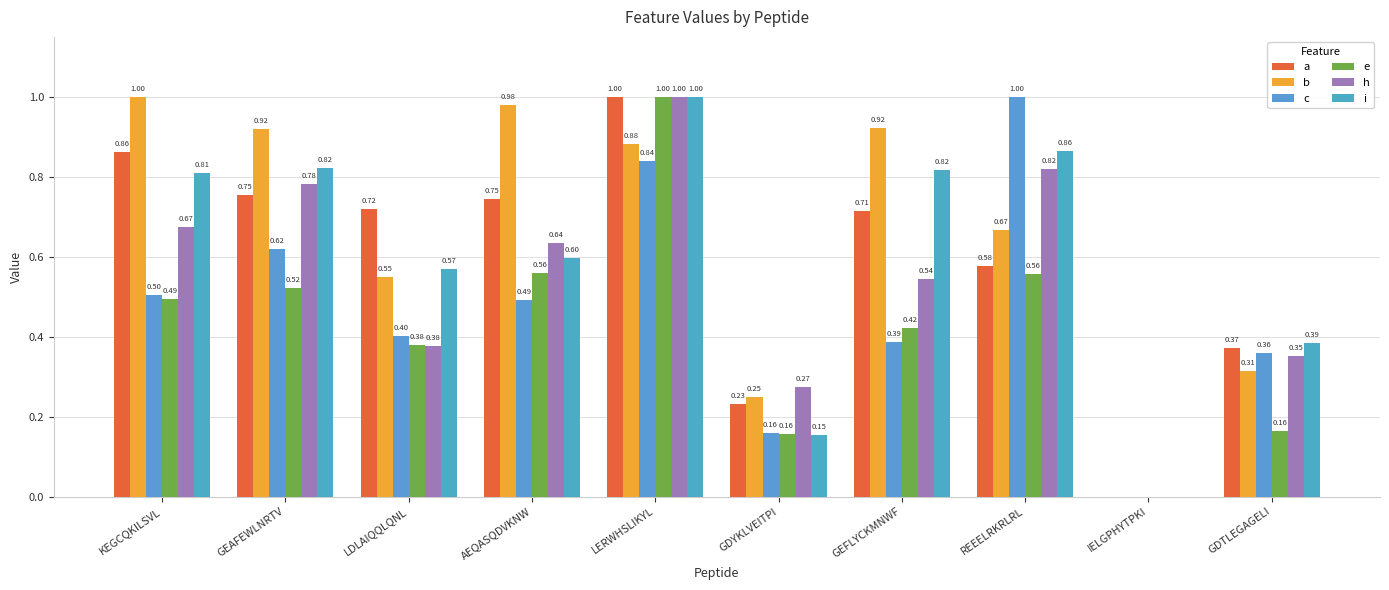

Which series has the largest range (max minus min)?

c